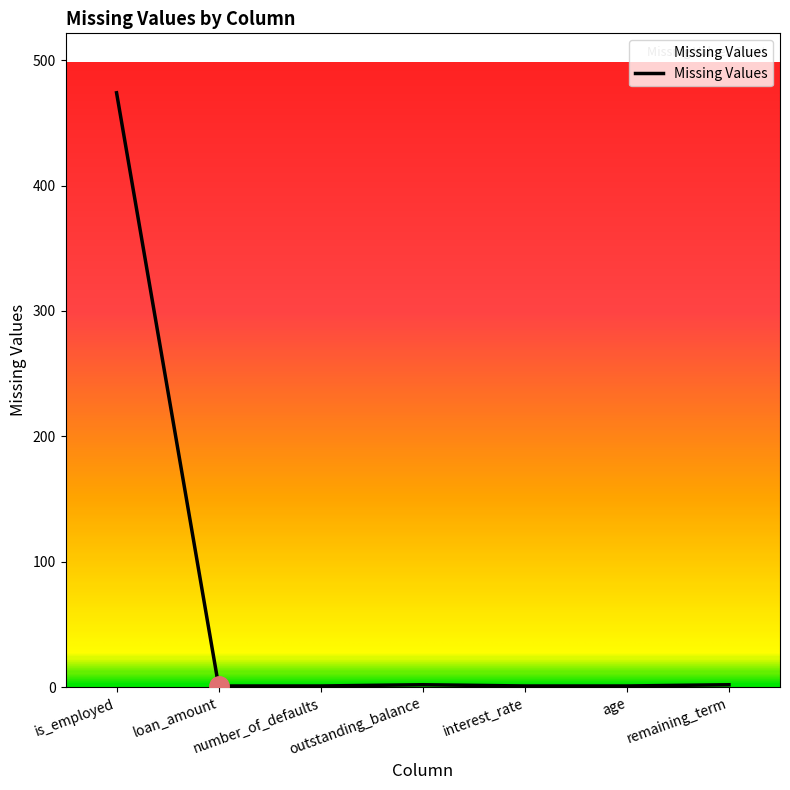

What is the difference between the maximum and minimum values?

473